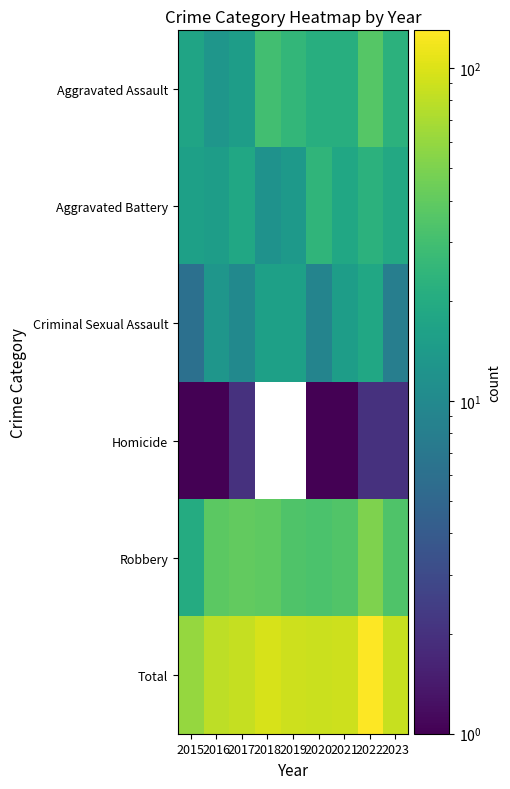

What is the difference between the highest and lowest values at 2019?

89